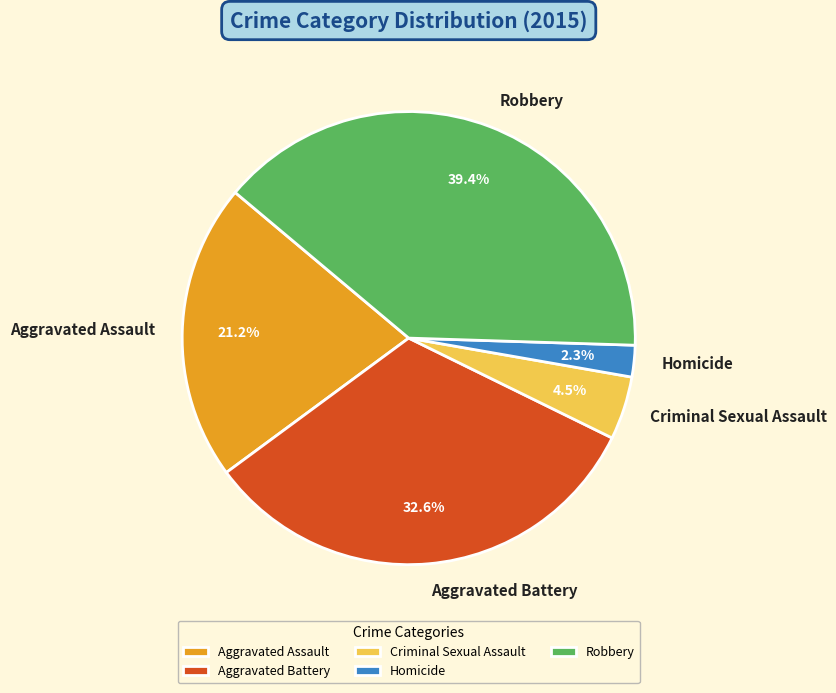

To the nearest percent, what is the difference between the Criminal Sexual Assault and Robbery slice percentages?

35%